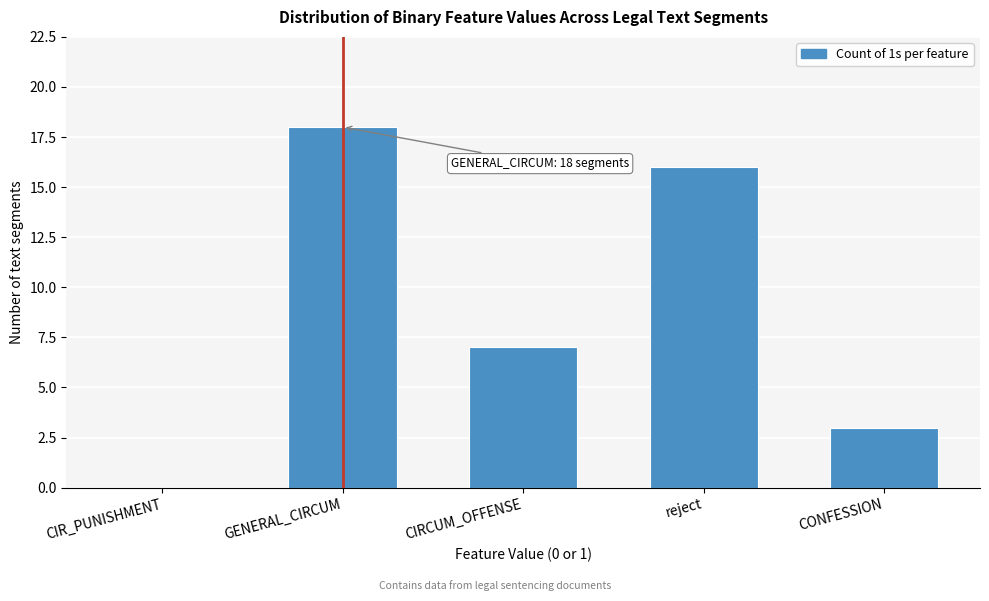

Reading left to right, what are all the values shown in this chart?

CIR_PUNISHMENT=0	GENERAL_CIRCUM=18	CIRCUM_OFFENSE=7	reject=16	CONFESSION=3